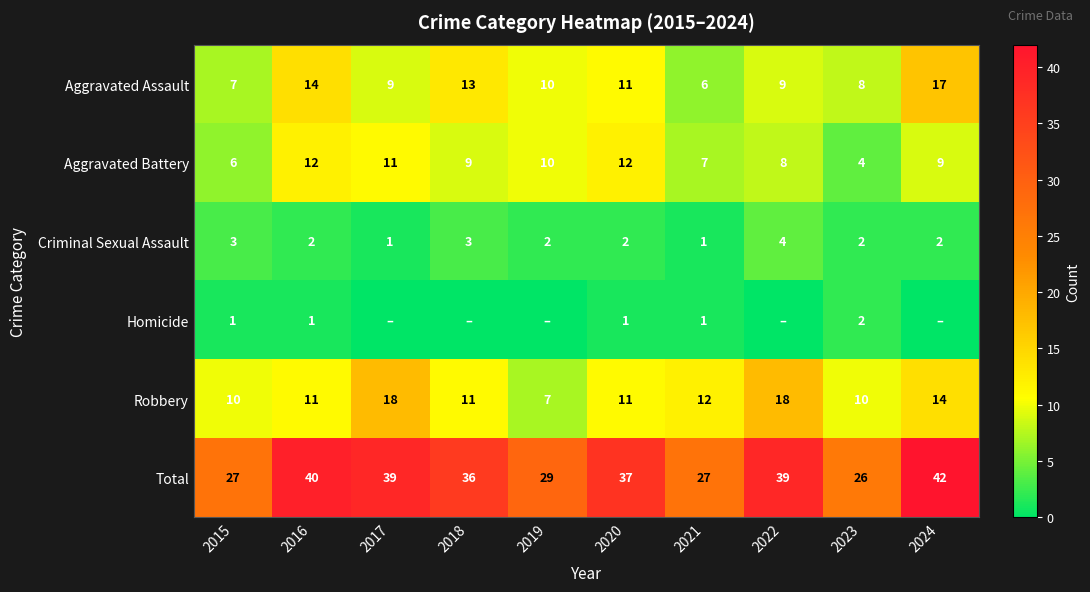

At which label is Robbery closest to 12?

2021